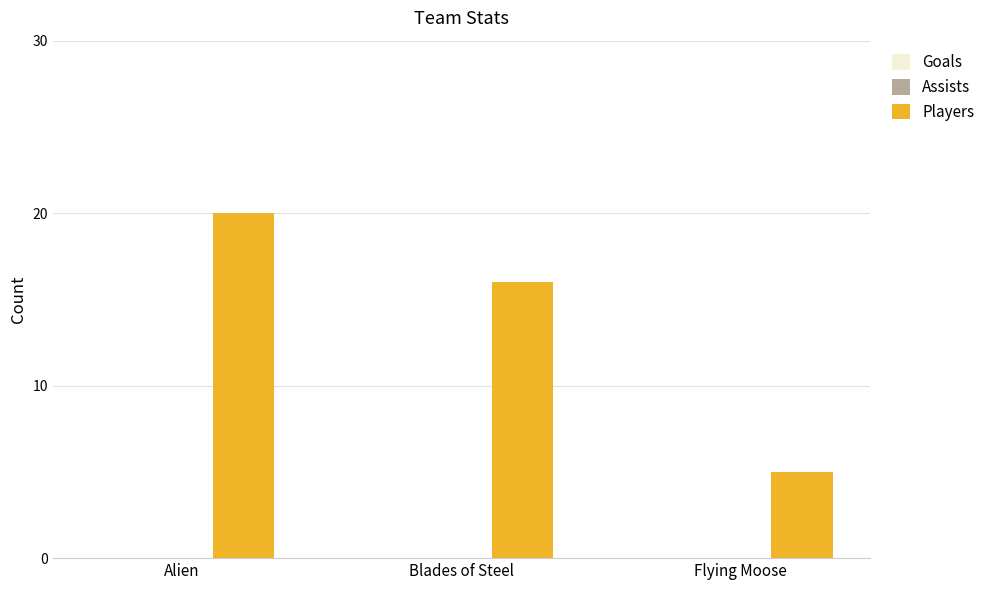

Which label corresponds to the largest value in the chart?

Alien